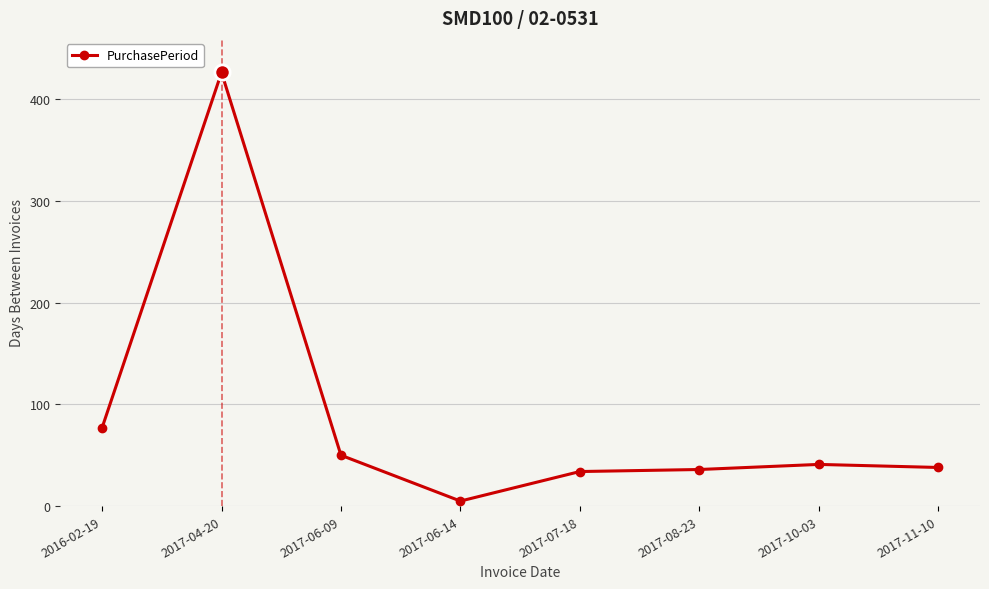

What is the average value?

88